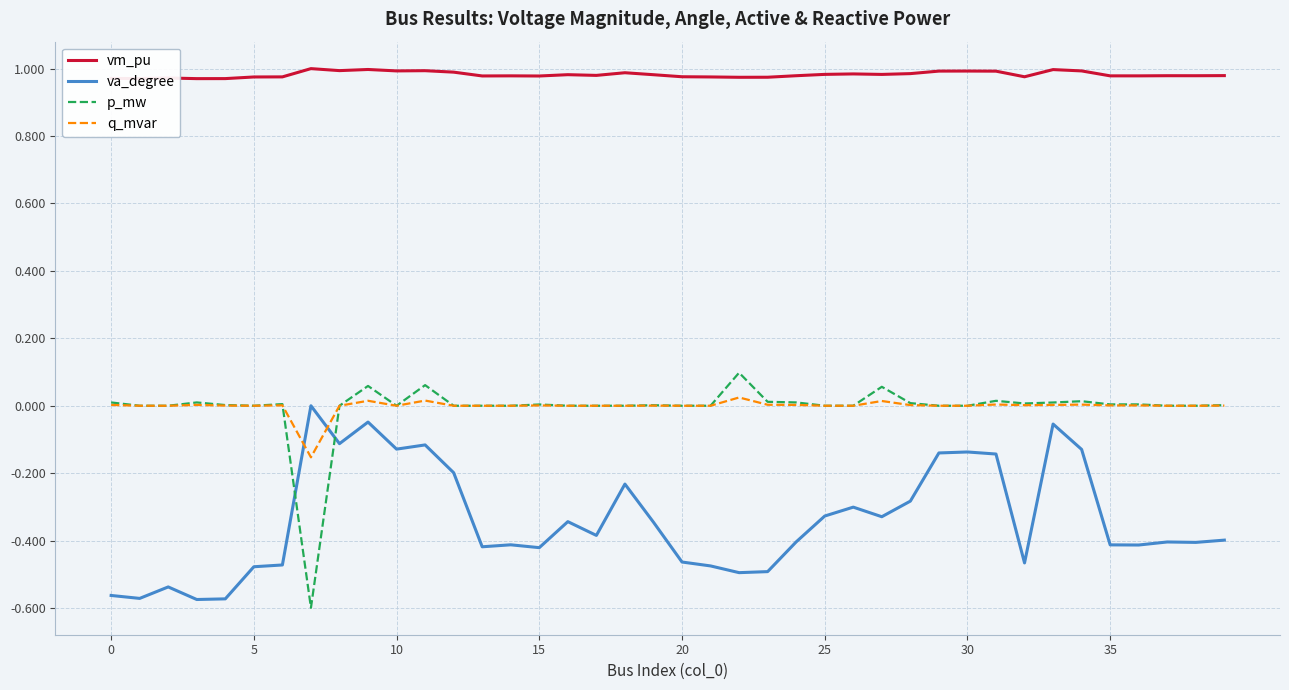

Which series has the largest total across all categories?

vm_pu